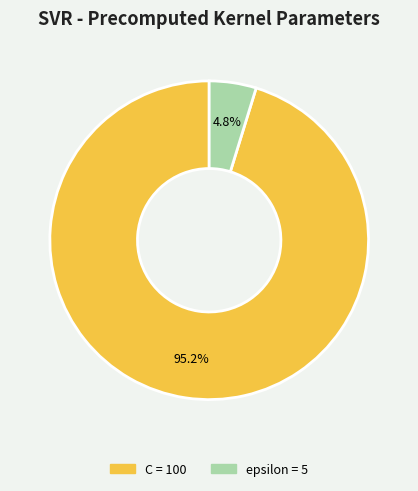

What is the total percentage of C and epsilon?

100.0%